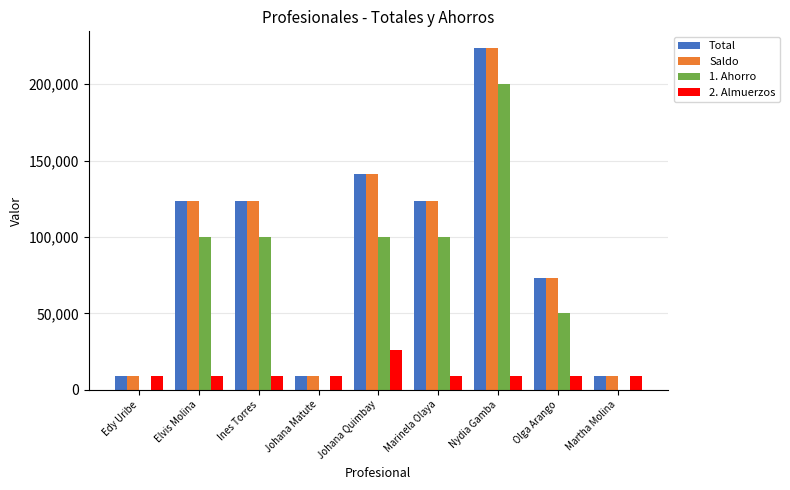

Read the Total value at Elvis Molina.

123350.0